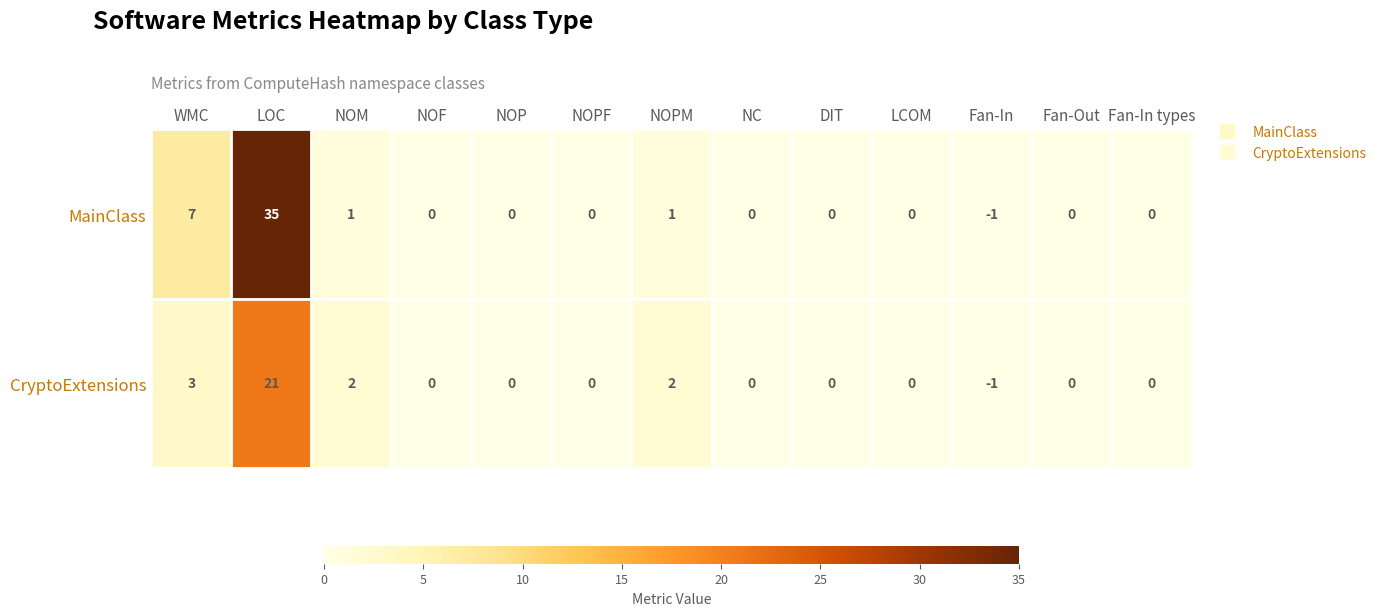

Reading left to right, extract all data points from this chart.

MainClass: WMC=7	LOC=35	NOM=1	NOF=0	NOP=0	NOPF=0	NOPM=1	NC=0	DIT=0	LCOM=0	Fan-In=-1	Fan-Out=0	Fan-In types=0
CryptoExtensions: WMC=3	LOC=21	NOM=2	NOF=0	NOP=0	NOPF=0	NOPM=2	NC=0	DIT=0	LCOM=0	Fan-In=-1	Fan-Out=0	Fan-In types=0